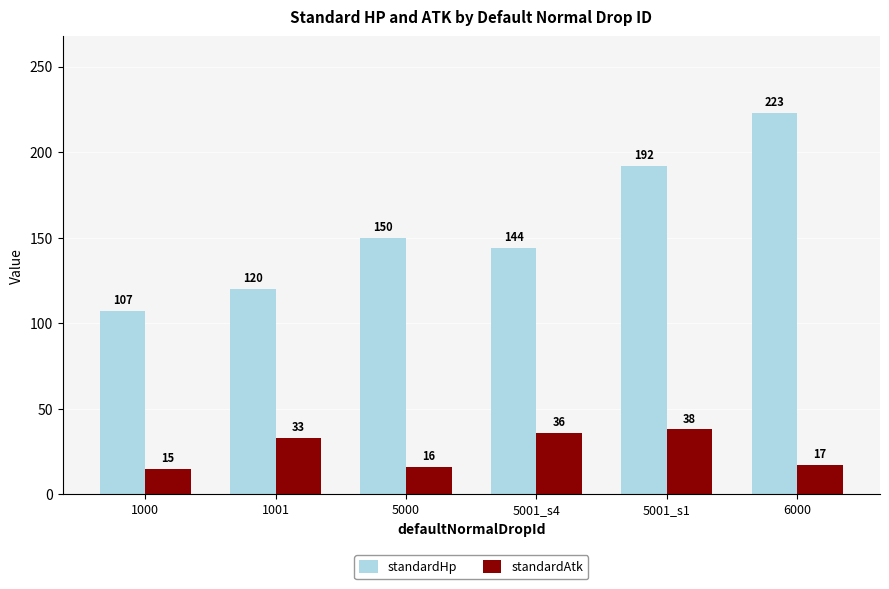

What is the total value across all series at 5001_s4?

180